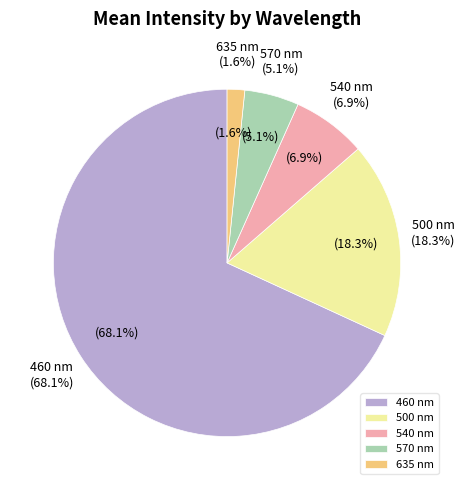

How many slices are in this pie chart?

5